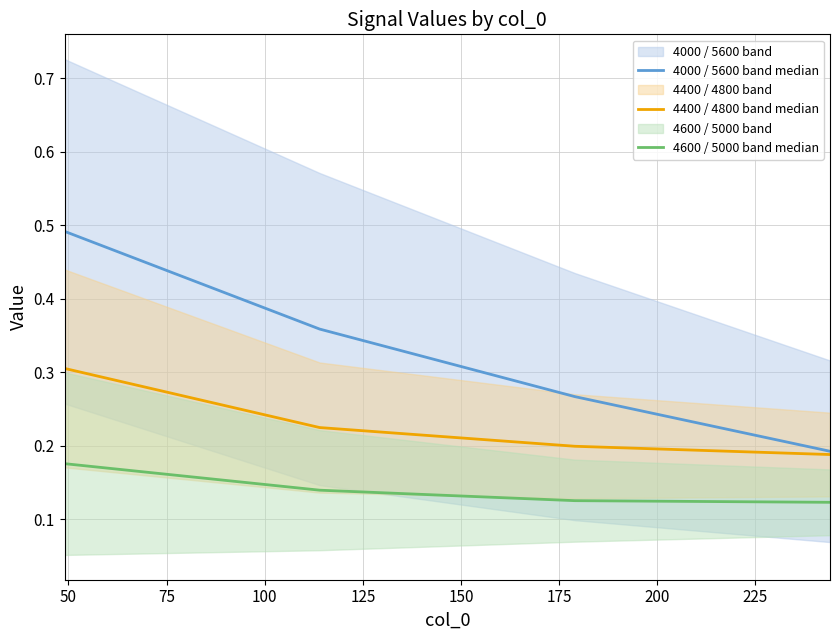

True or false: 4000 / 5600 band median and 4600 / 5000 band median cross at least once.

False